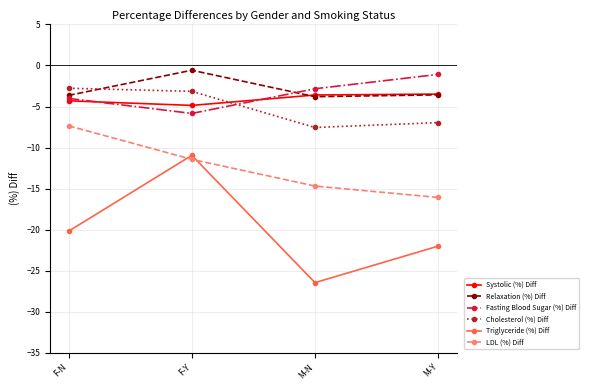

What is the sum of the Cholesterol (%) Diff values at F-Y and M-N?

-10.7